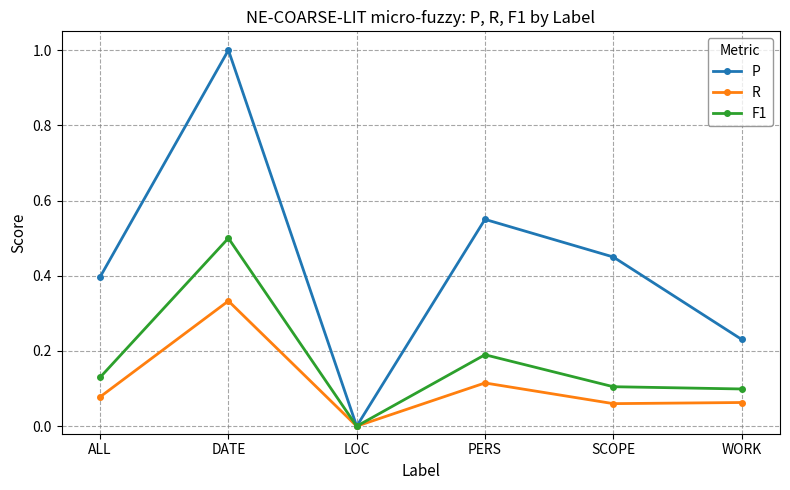

How many values in R are above zero?

5